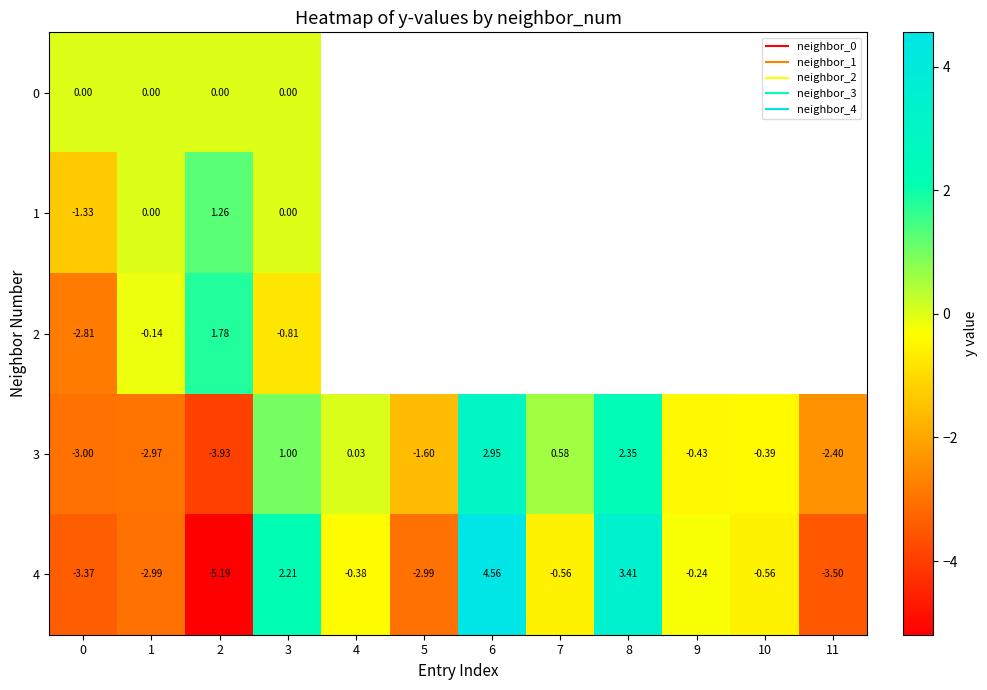

Between 10 and 4, which is larger?

4